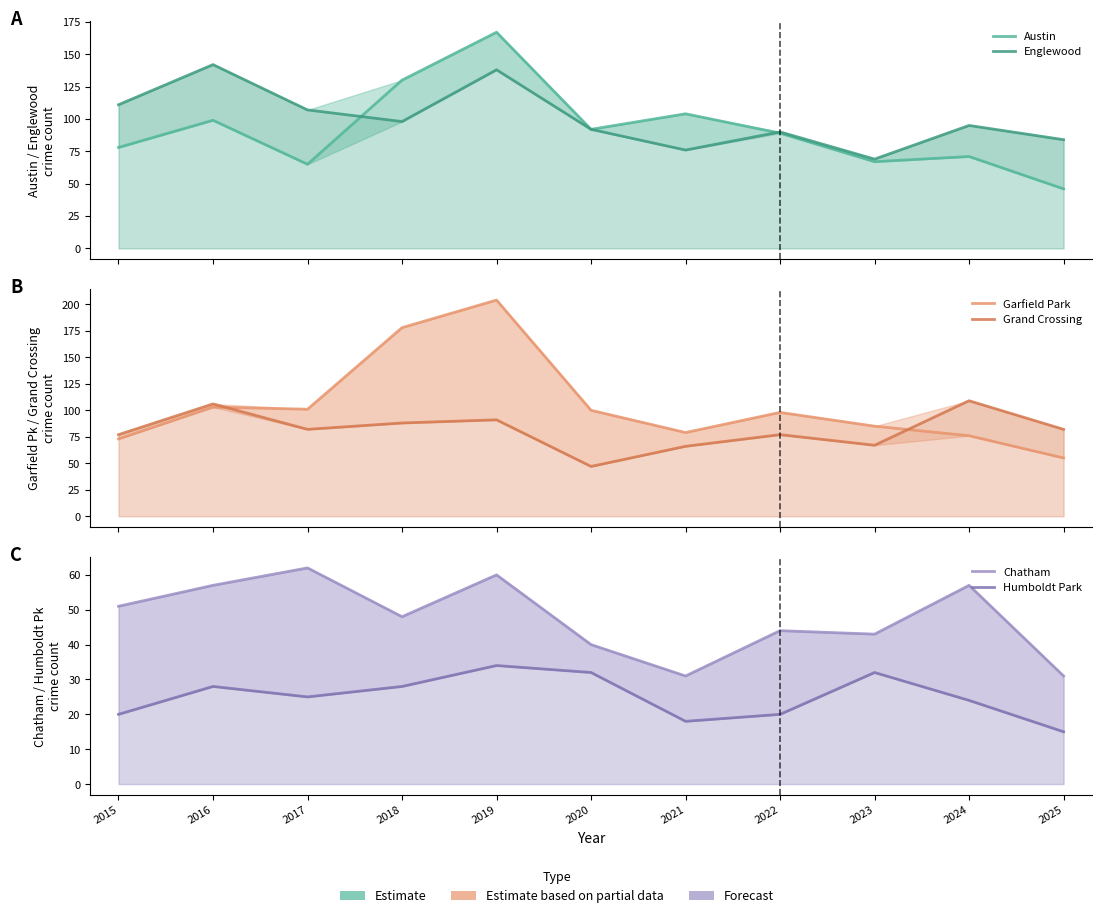

How many categories are shown in the chart?

11